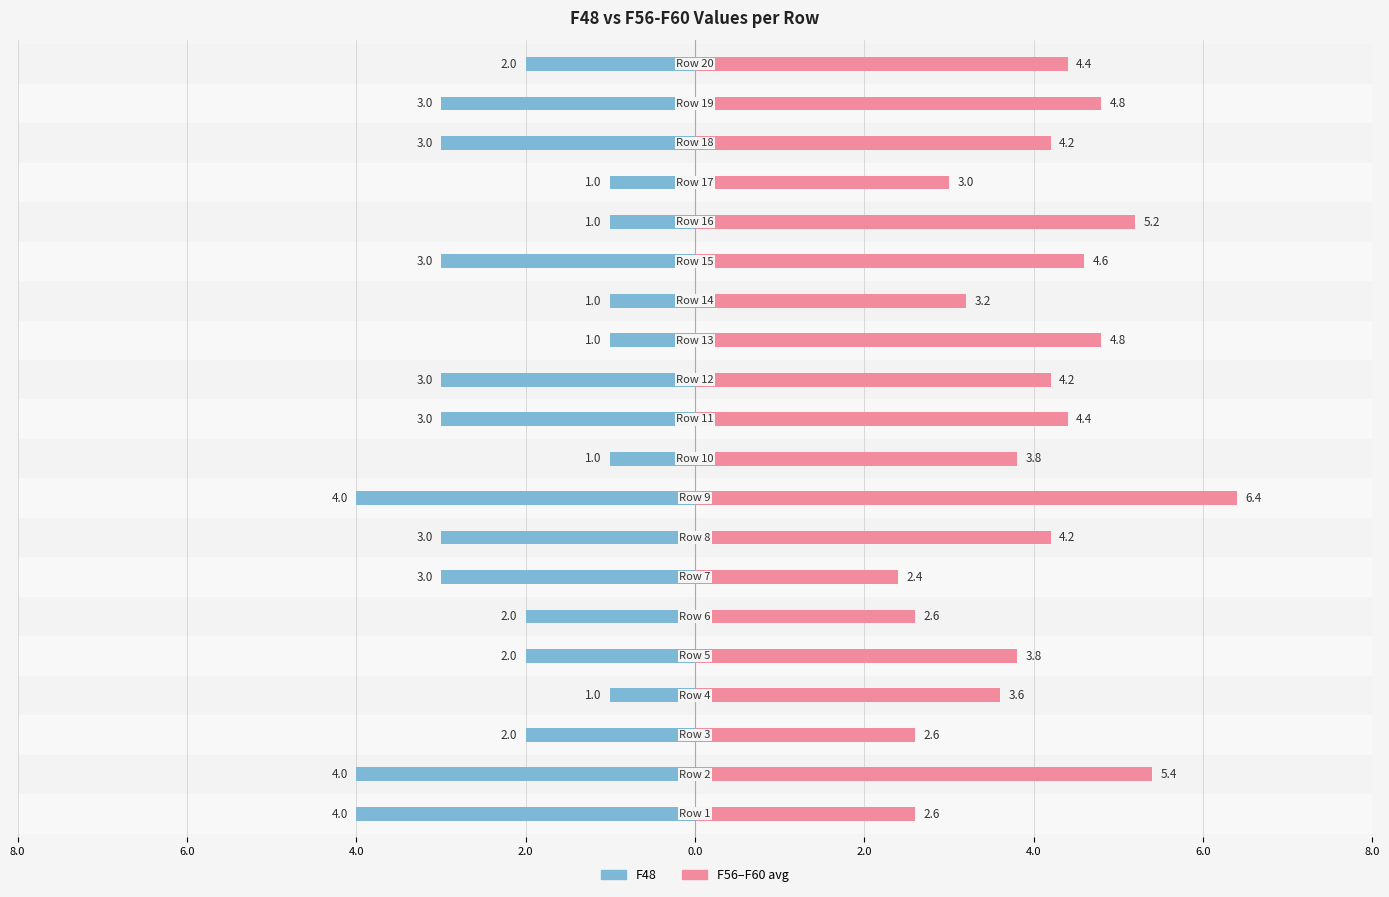

Is the value of F48 at 2.0 greater than the value of F56-F60 avg at 19?

No